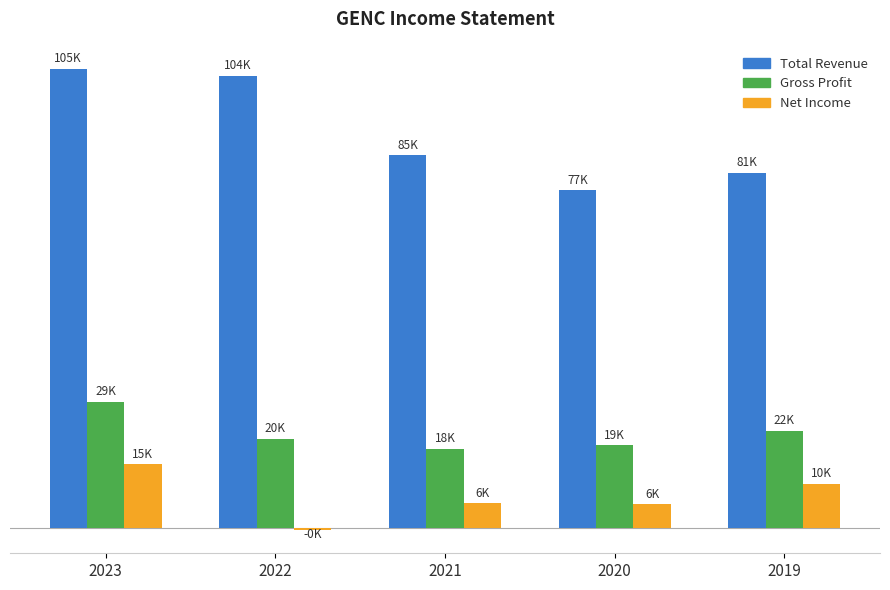

Which series changed the most between 2022 and 2021?

Total Revenue